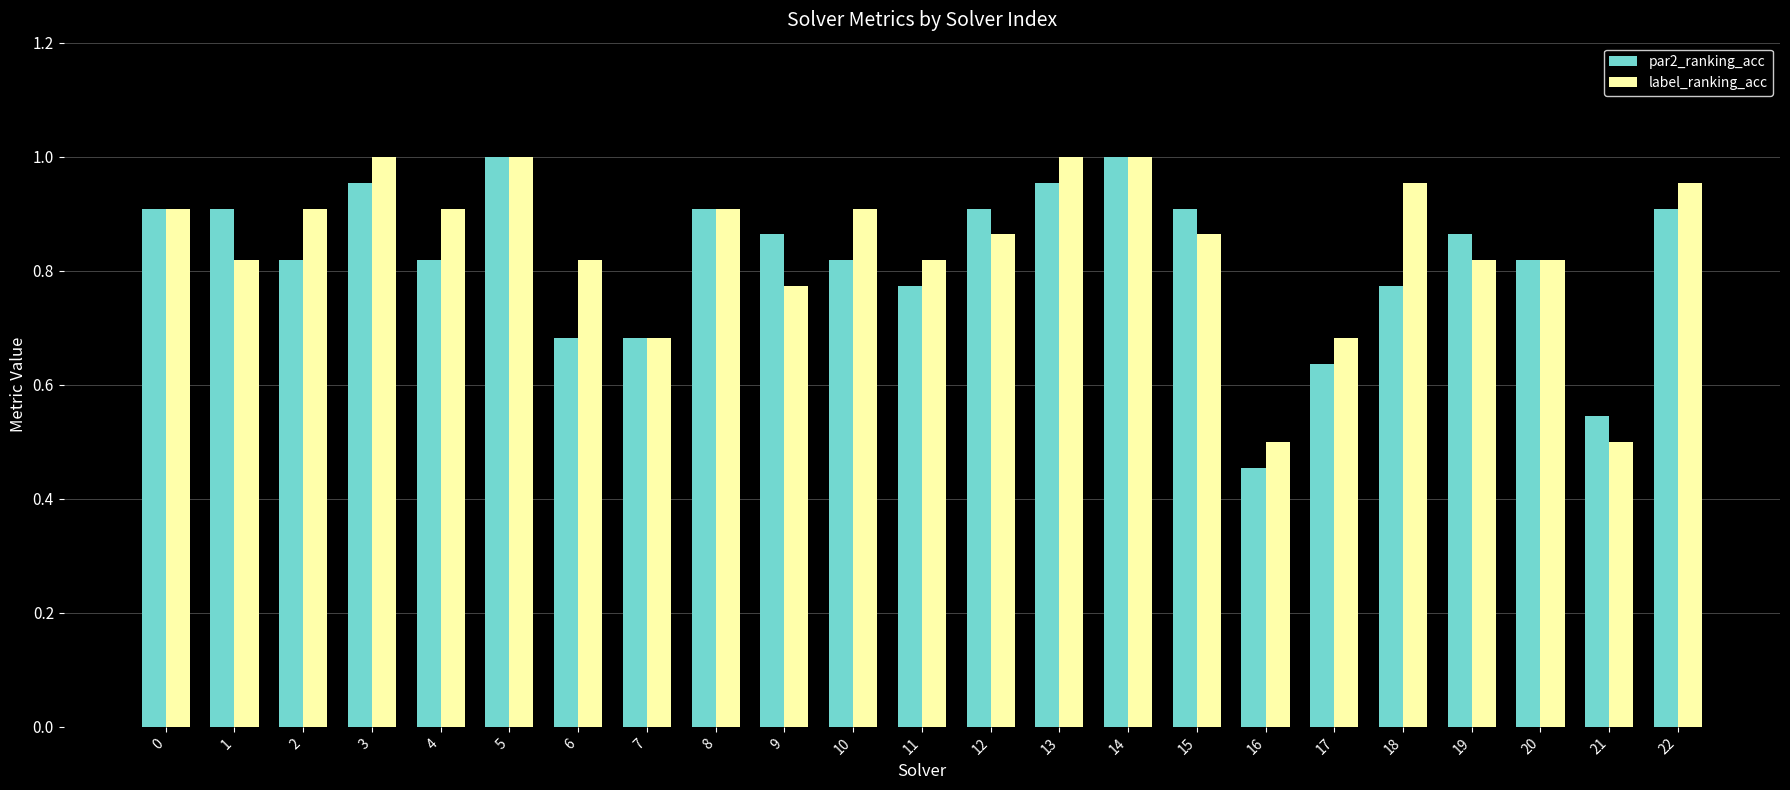

Which series has the largest total across all categories?

label_ranking_acc